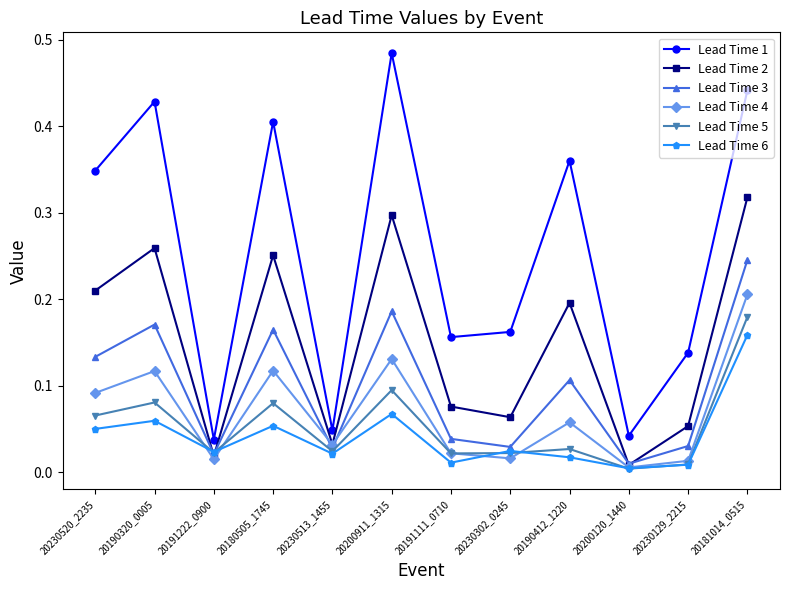

Is the value of Lead Time 3 at 20230513_1455 greater than the value of Lead Time 2 at 20230129_2215?

No